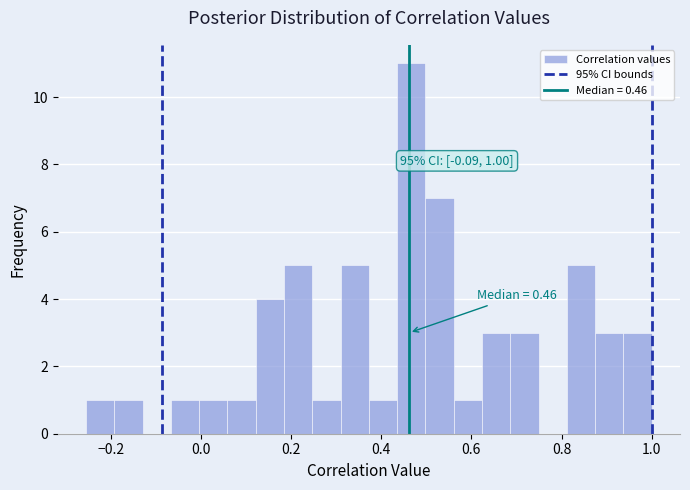

Read against the x-axis, roughly where is the centre of the tallest bar?

0.46